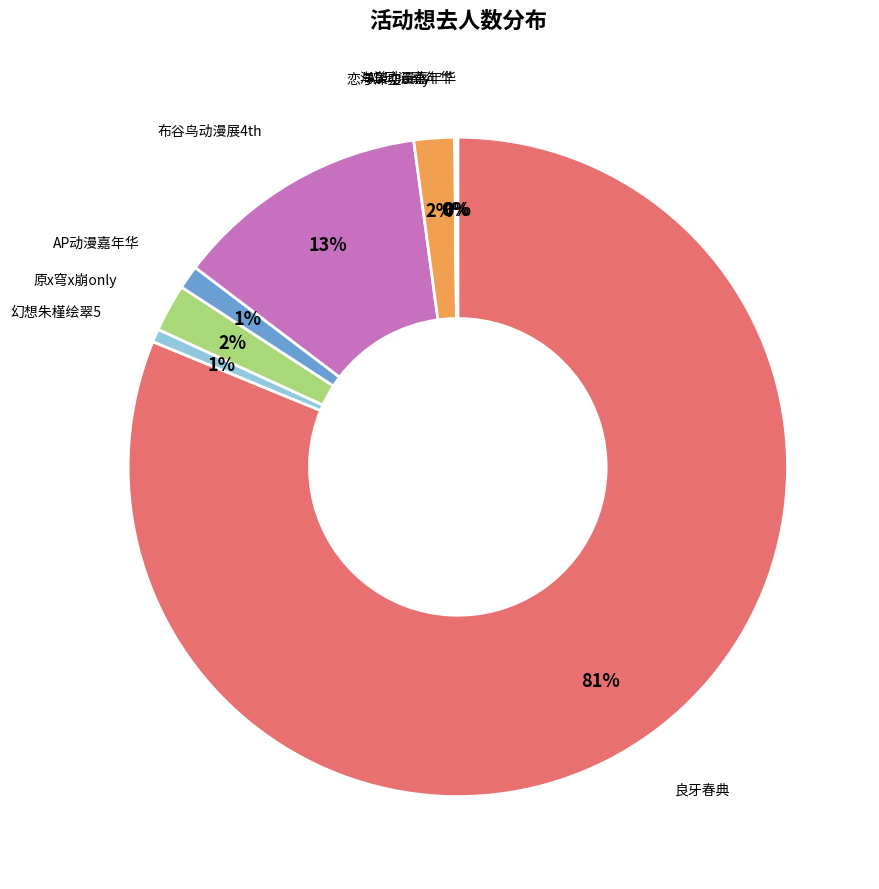

Is the sum of 原x穹x崩only and 布谷鸟动漫展4th greater than half?

No